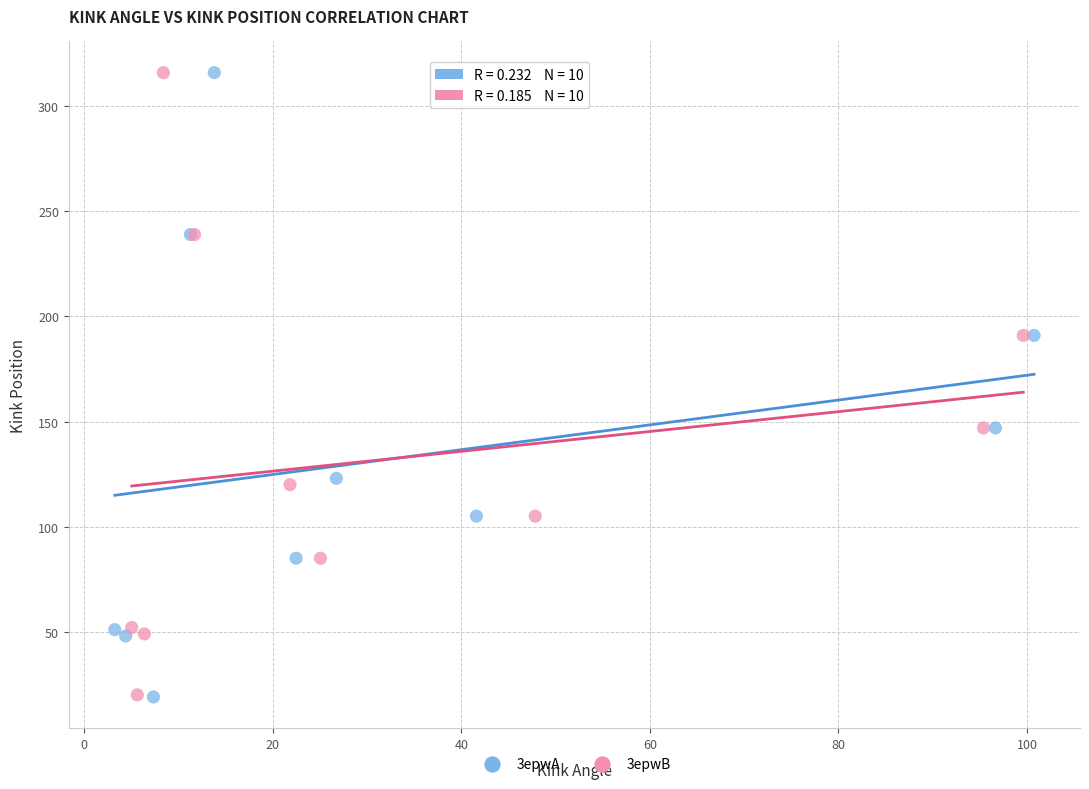

Which series has the largest Y range (max minus min)?

3epwA